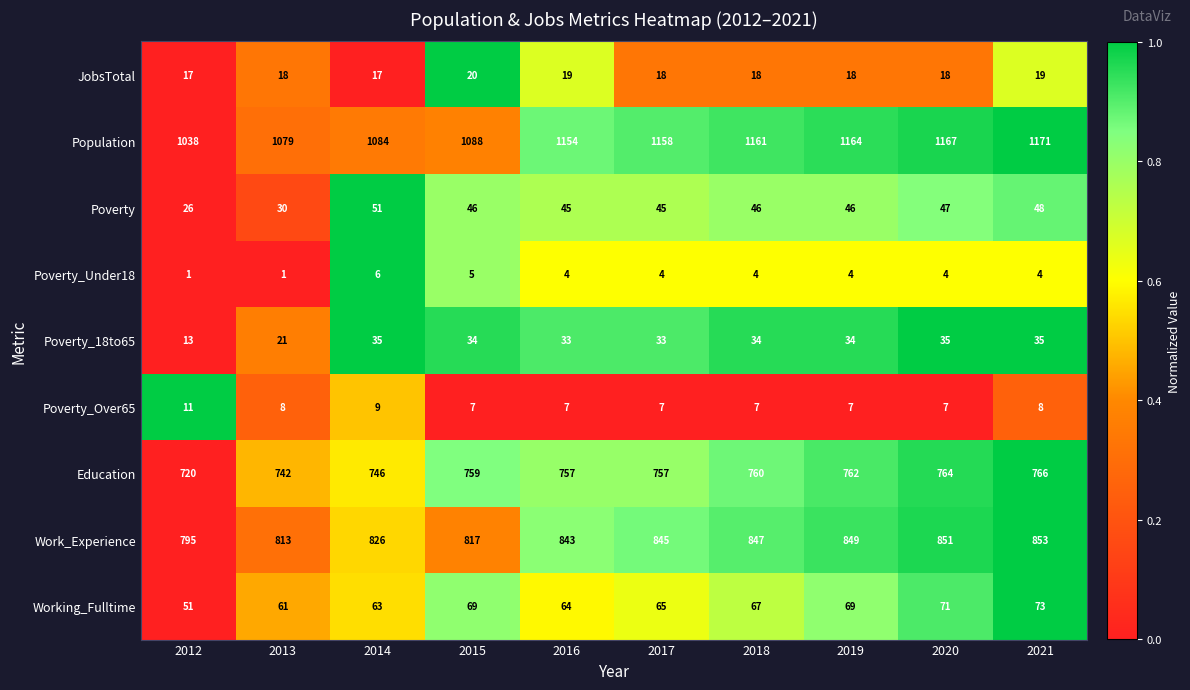

What is the difference between the highest and lowest values at 2013?

1078